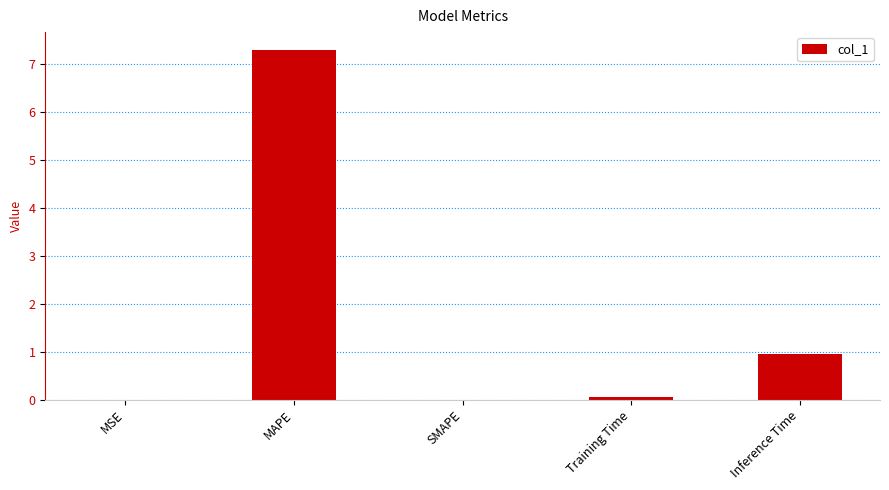

Is it true that the value at SMAPE is -3.2?

False